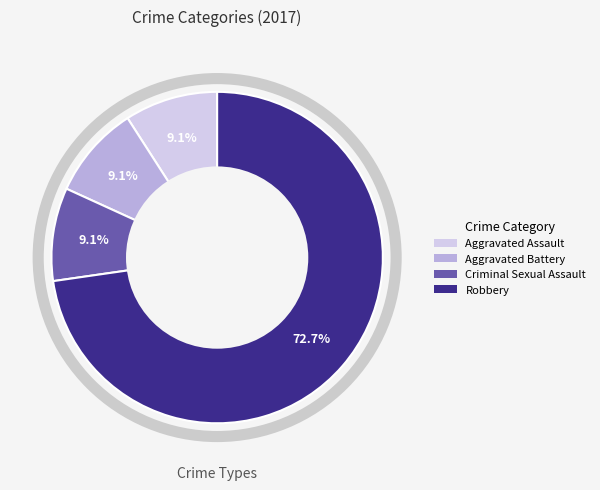

What is the ratio of the value at Aggravated Battery to the value at Aggravated Assault?

1.0